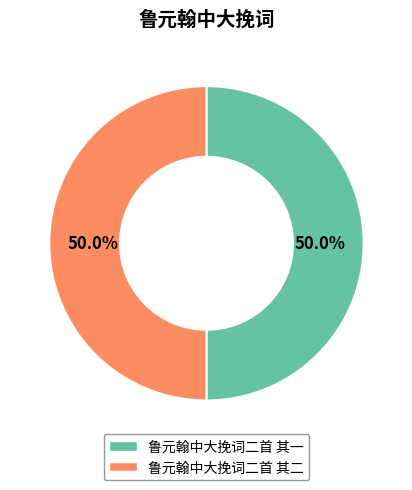

How many segments does this pie chart have?

2